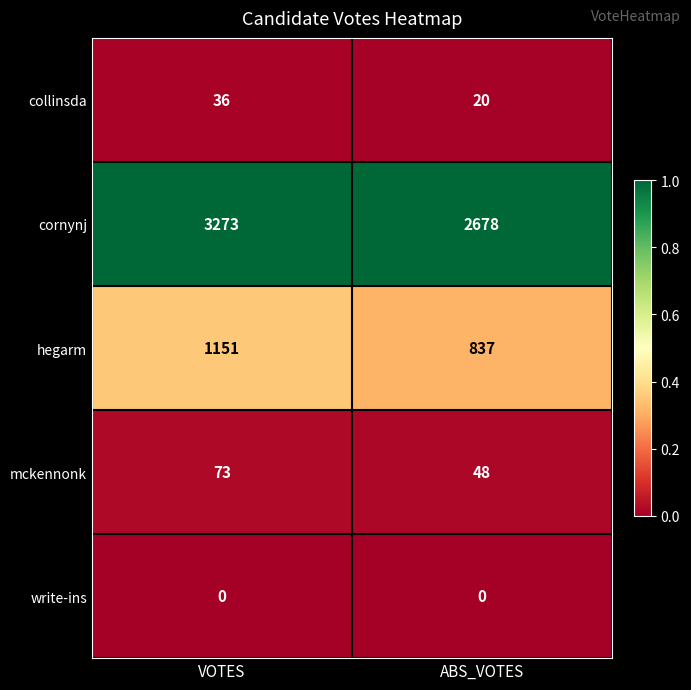

Reading right to left, transcribe all the data shown in this chart.

collinsda: ABS_VOTES=20	VOTES=36
cornynj: ABS_VOTES=2678	VOTES=3273
hegarm: ABS_VOTES=837	VOTES=1151
mckennonk: ABS_VOTES=48	VOTES=73
write-ins: ABS_VOTES=0	VOTES=0